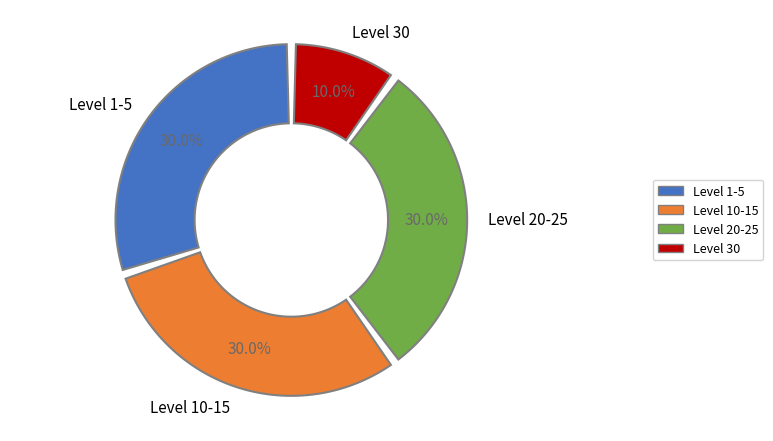

Is it true that 36 is 1% of the pie?

False